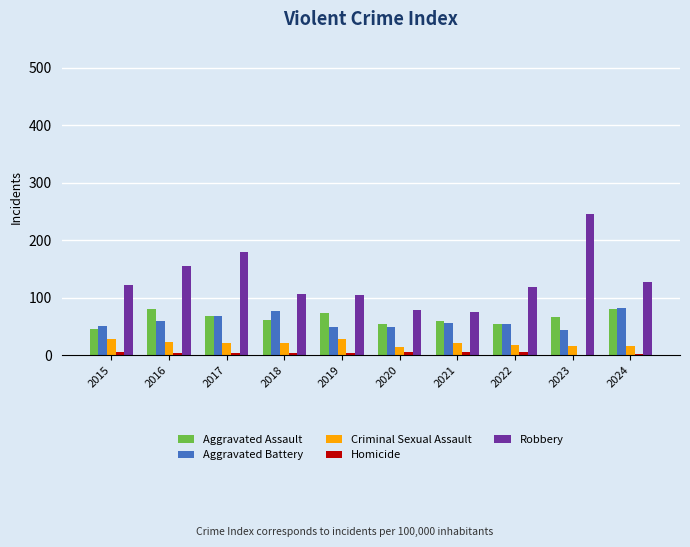

What are all the series names shown in the legend?

Aggravated Assault, Aggravated Battery, Criminal Sexual Assault, Homicide, Robbery